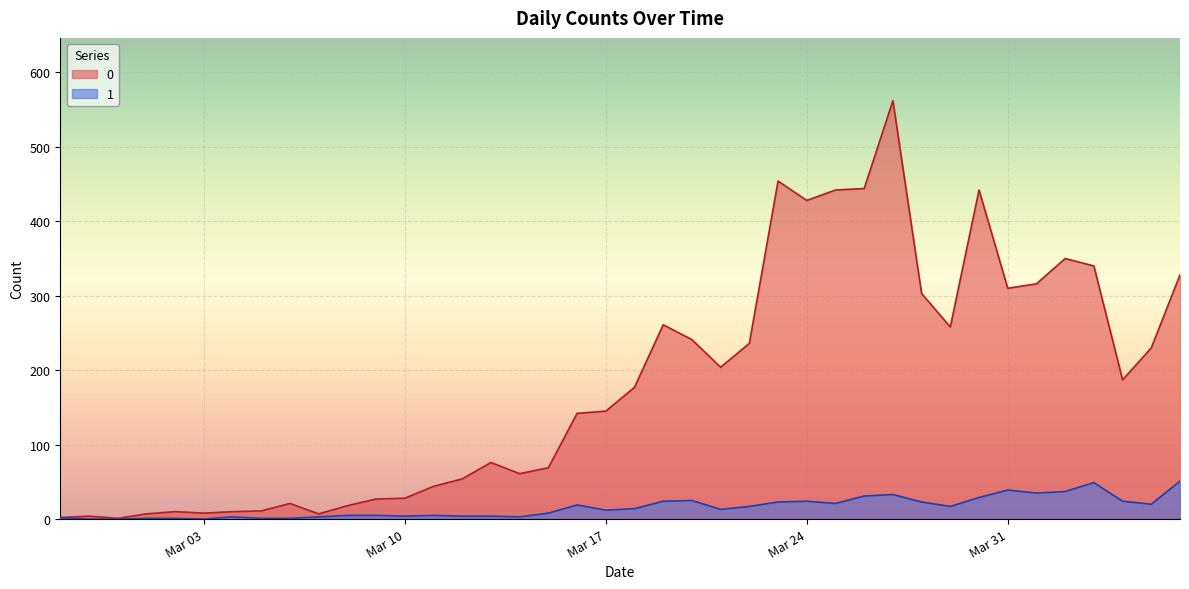

Does the chart display data point markers on the line(s)?

No